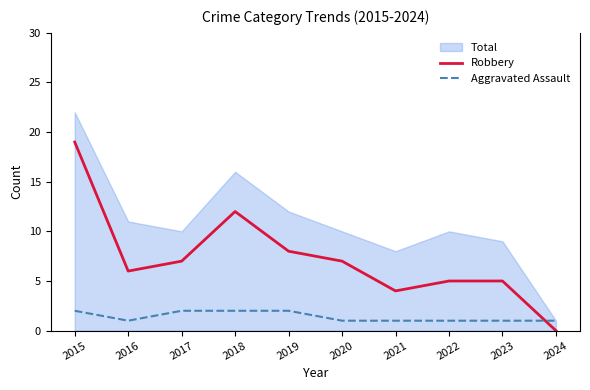

At which category does the chart reach its minimum across all series?

2024